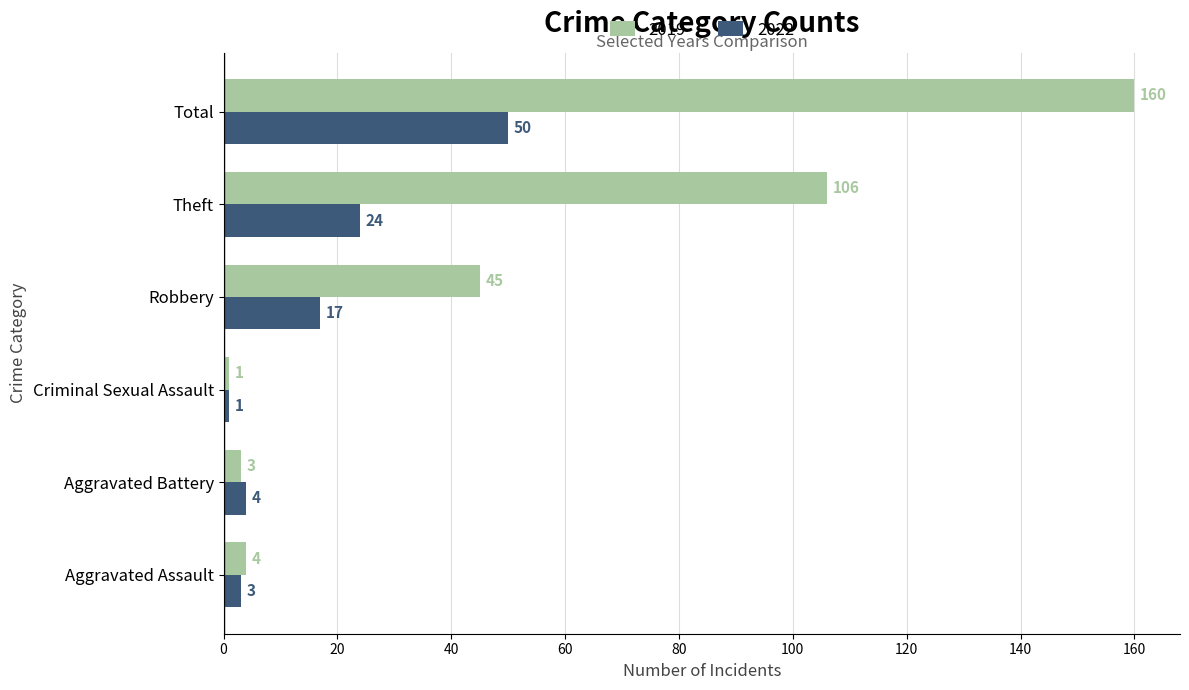

Which series has the widest spread of values?

2019